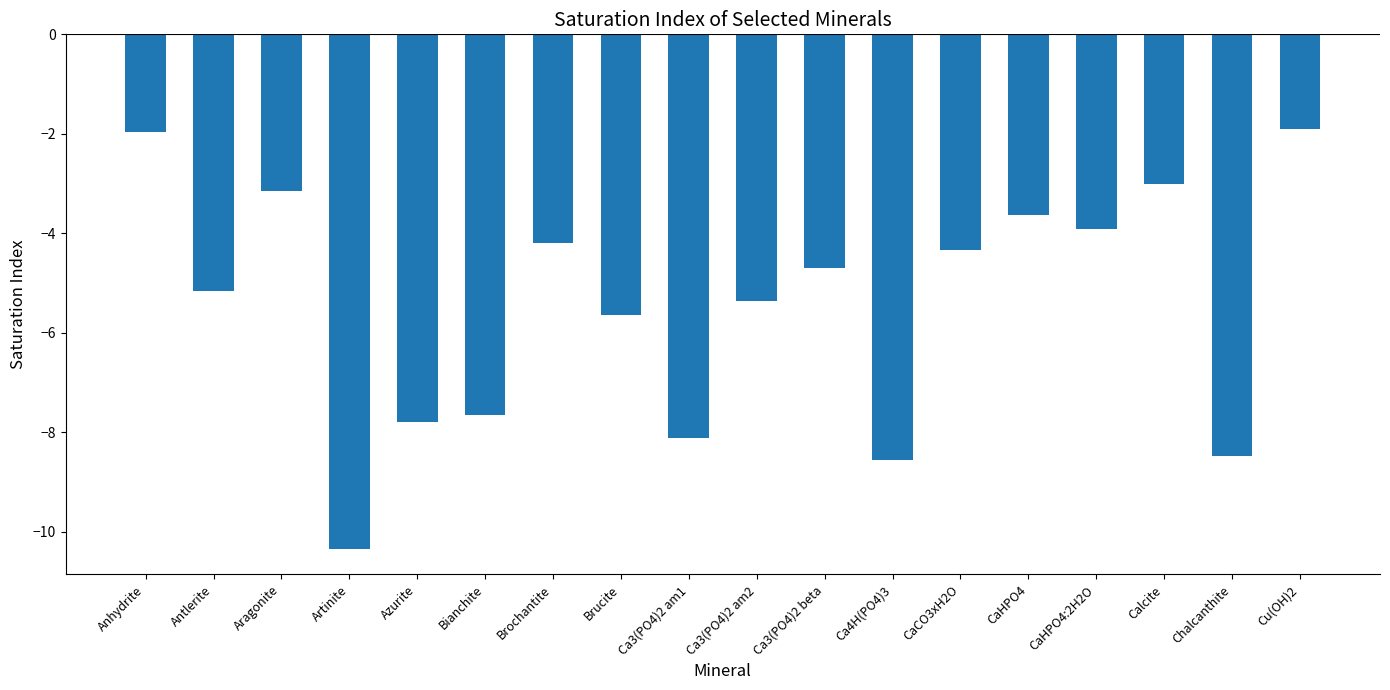

At which category does the chart reach its minimum across all series?

Artinite